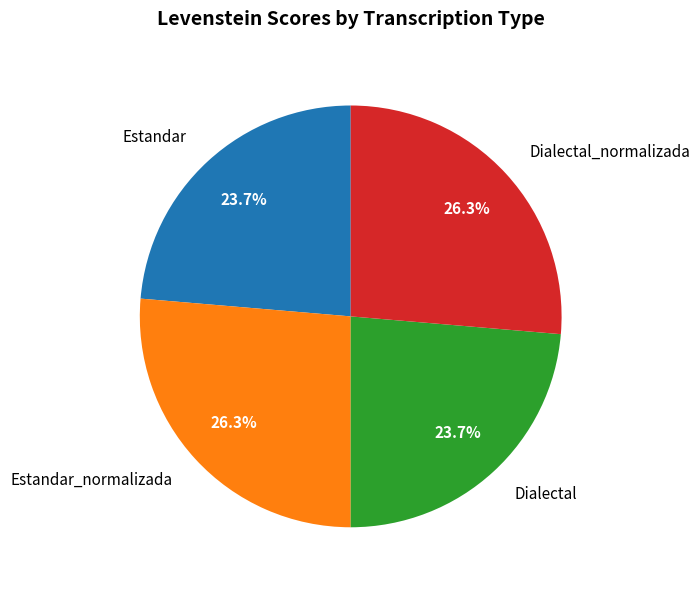

To the nearest percent, what is the difference between the Estandar and Estandar_normalizada slice percentages?

3%